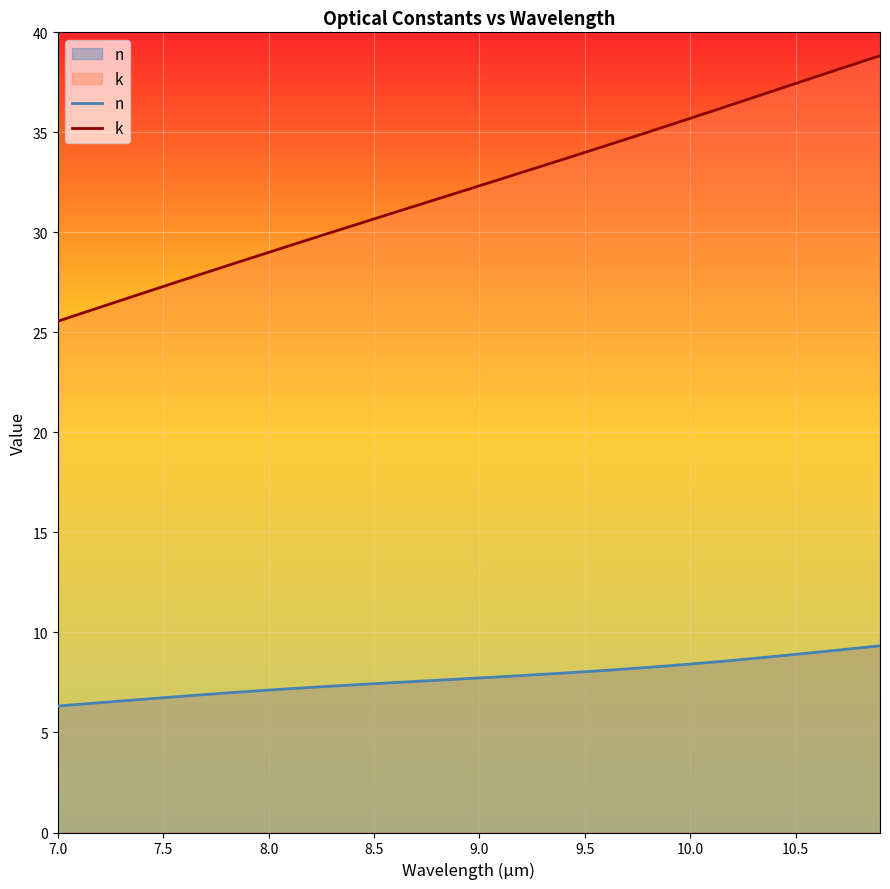

What is the lowest value of the k series?

25.6